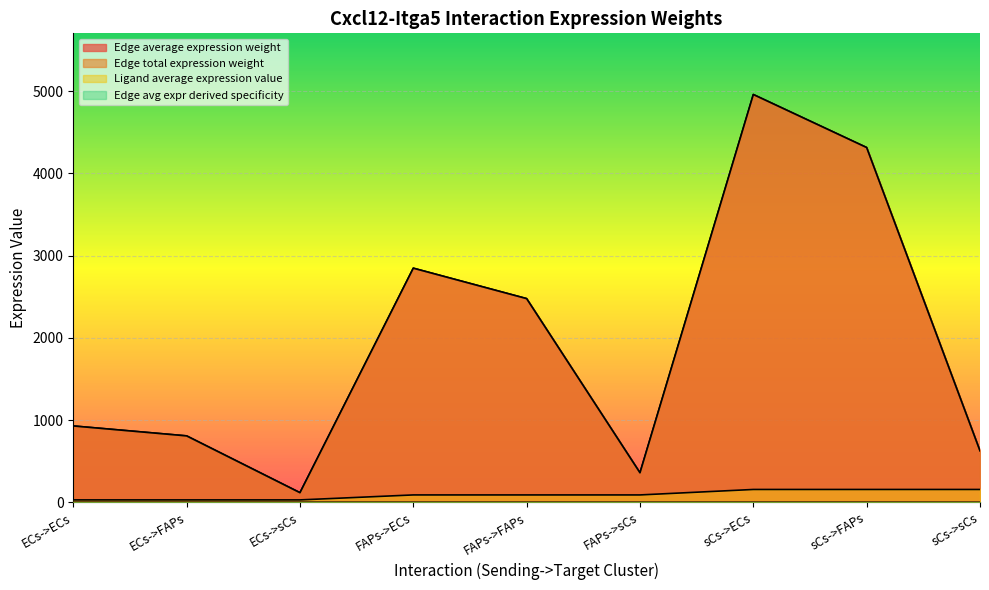

True or false: Edge avg expr derived specificity has more than 0 interior local peaks.

True